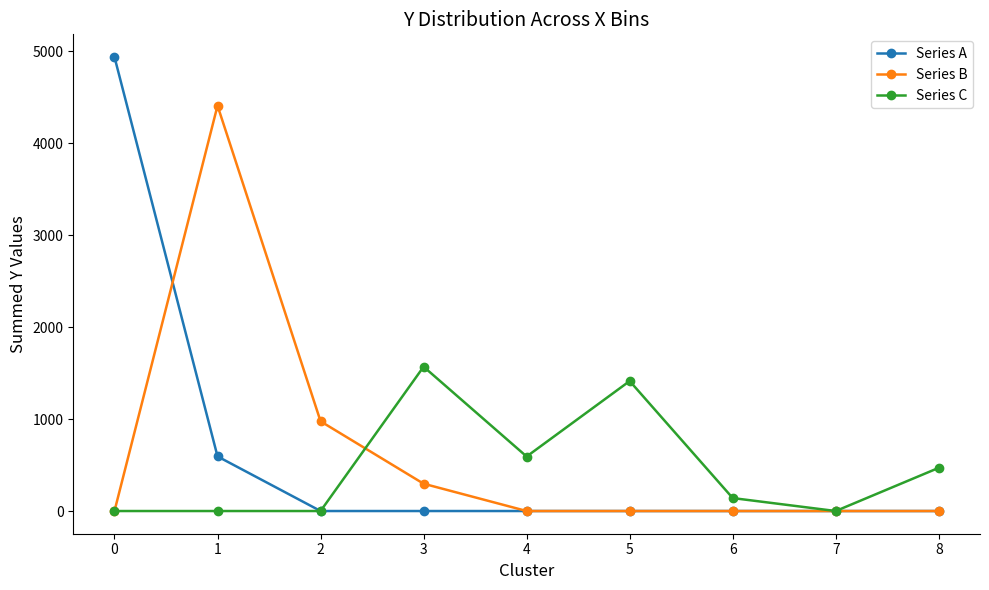

Where is the first local maximum for Series B?

1